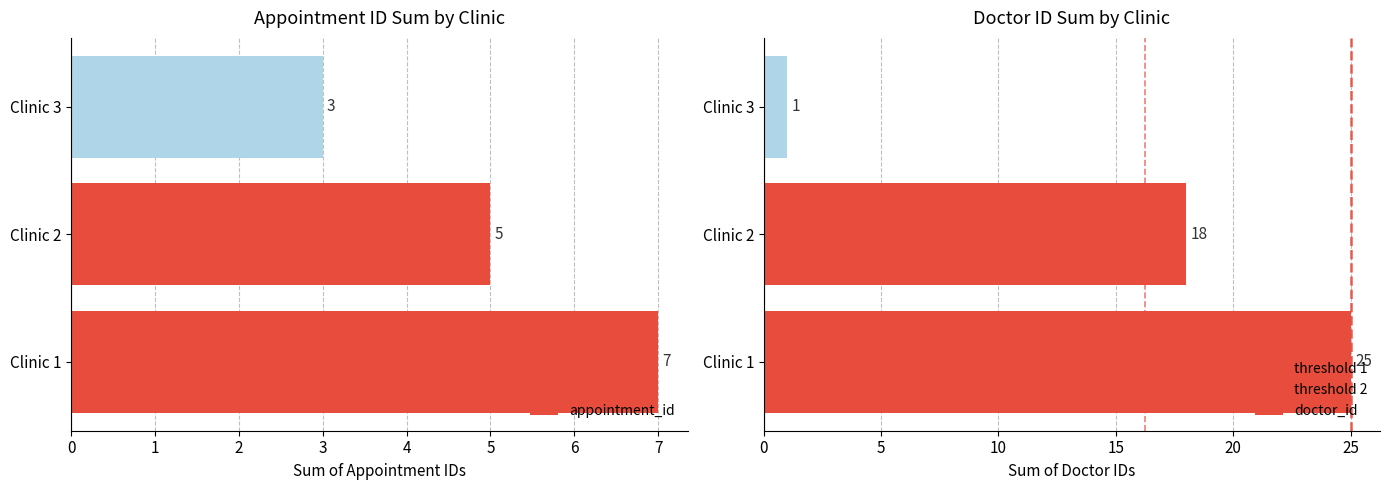

How many distinct data groups are displayed?

3